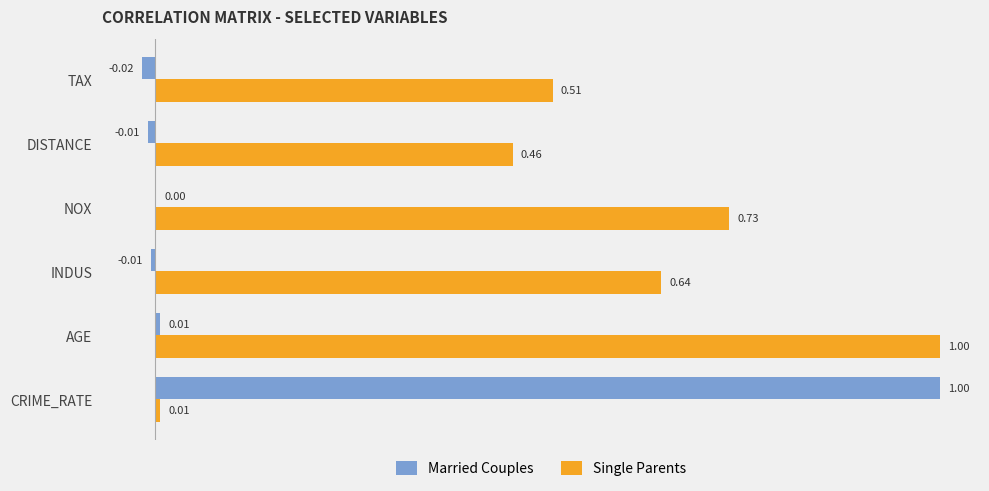

Which series has the largest range (max minus min)?

Married Couples